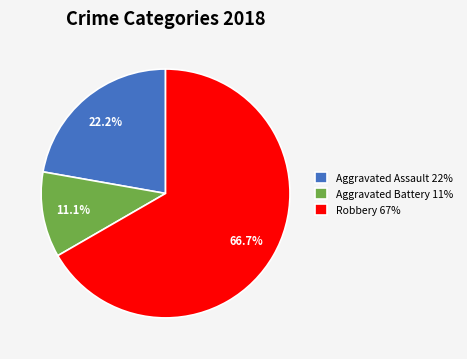

What portion of the pie excludes Aggravated Assault 22%?

77.8%